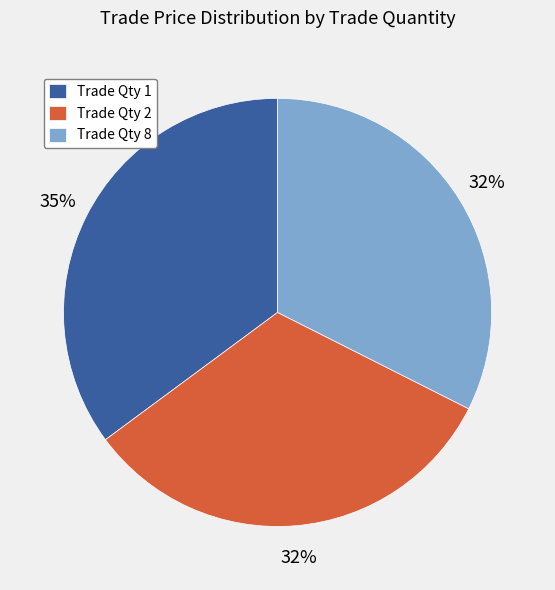

Which slice is the largest?

Trade Qty 1